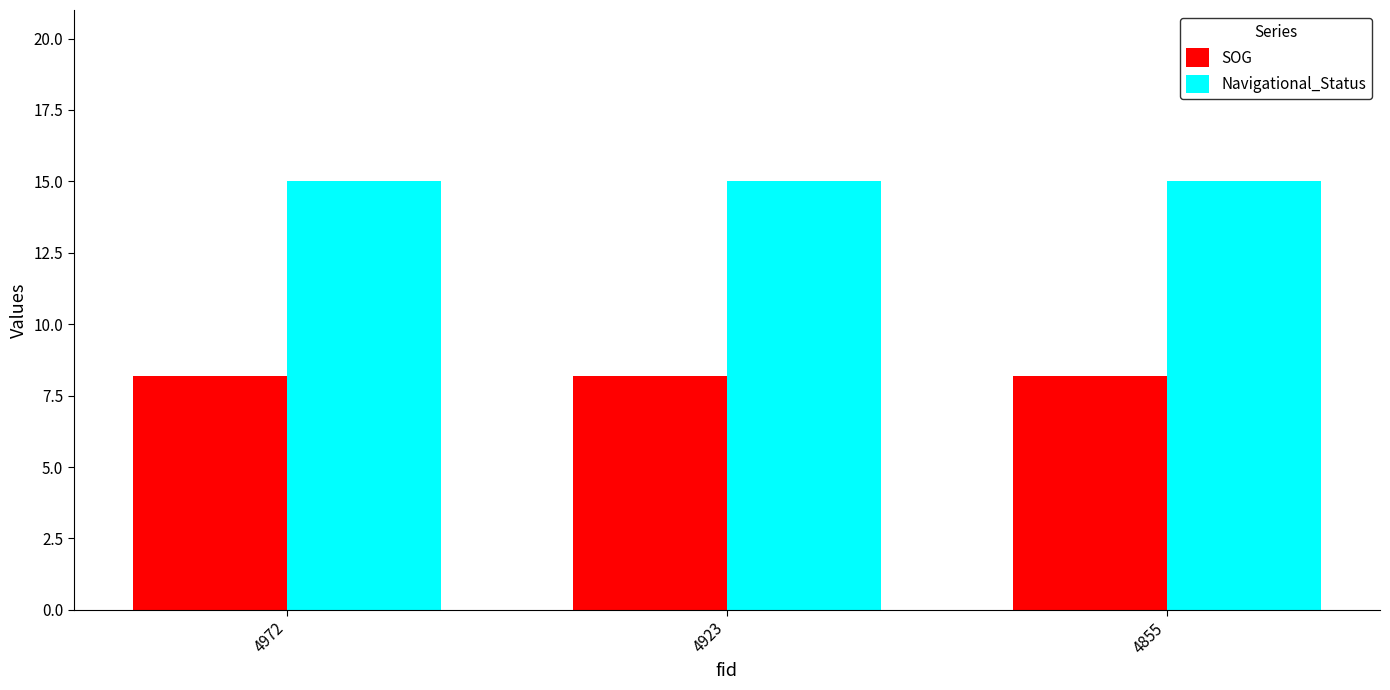

The Navigational_Status series shows 5.4 at 4855. True or false?

False